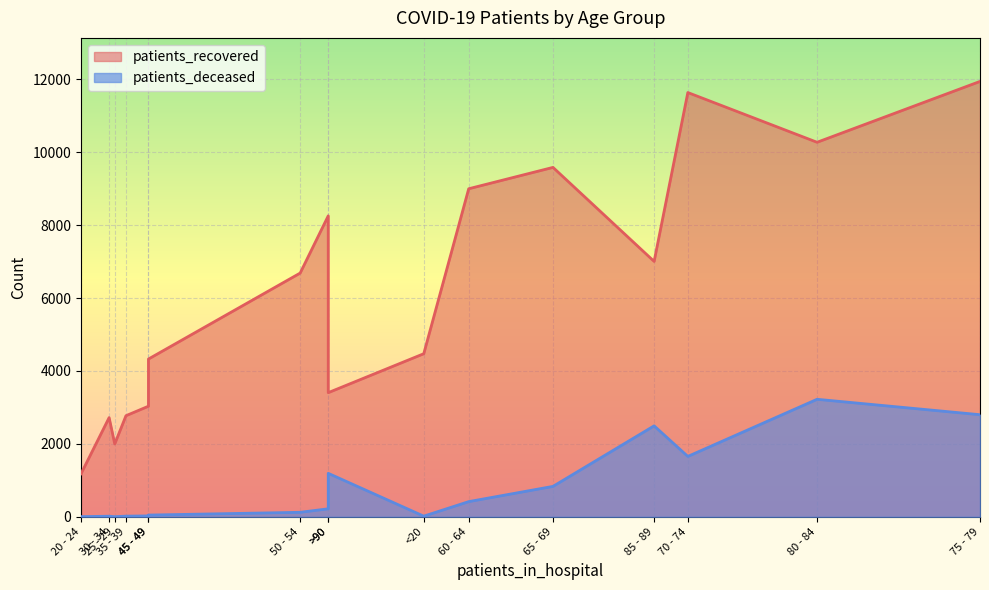

What is the total value across all series at <20?

4490